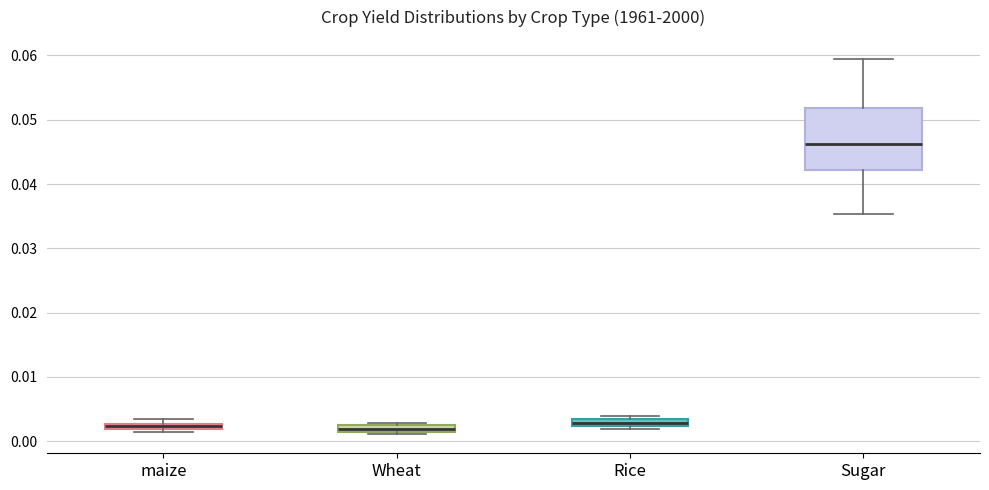

Where is the upper edge of the box for maize on the y-axis? The values are not printed on the chart, so give them approximately, as read against the axis.

0.003